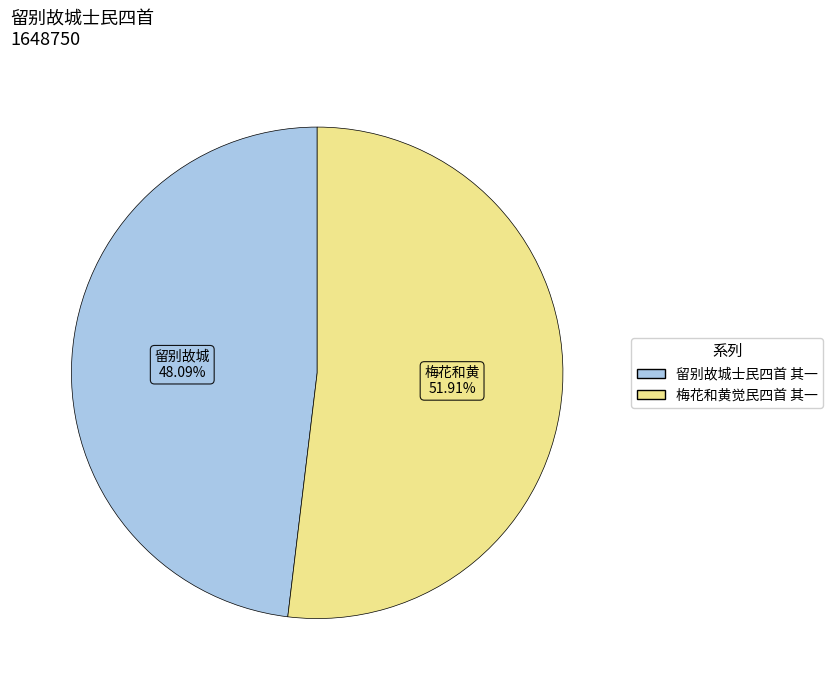

How many slices are in this pie chart?

2